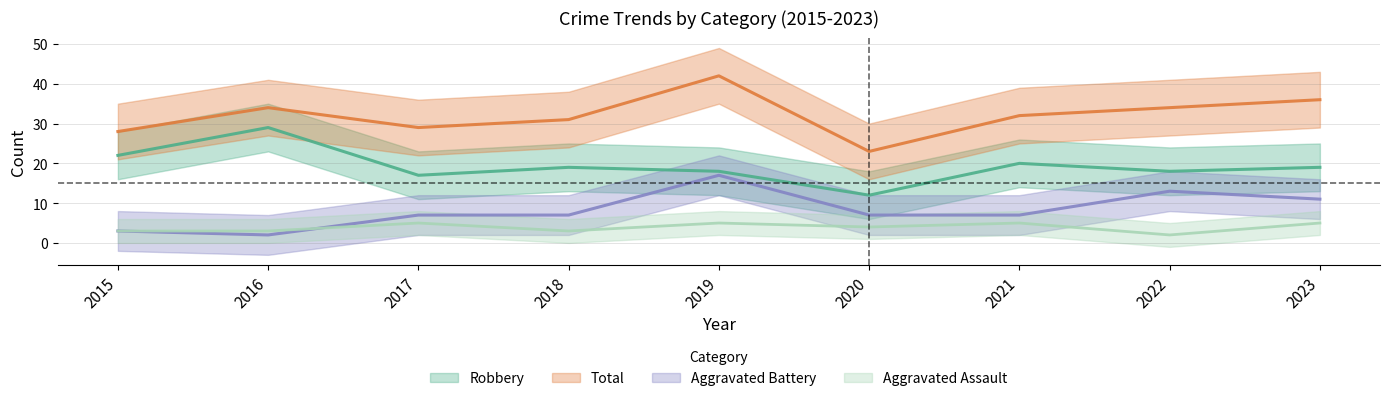

What is the value of the Aggravated Battery point at the 4th from the left?

7